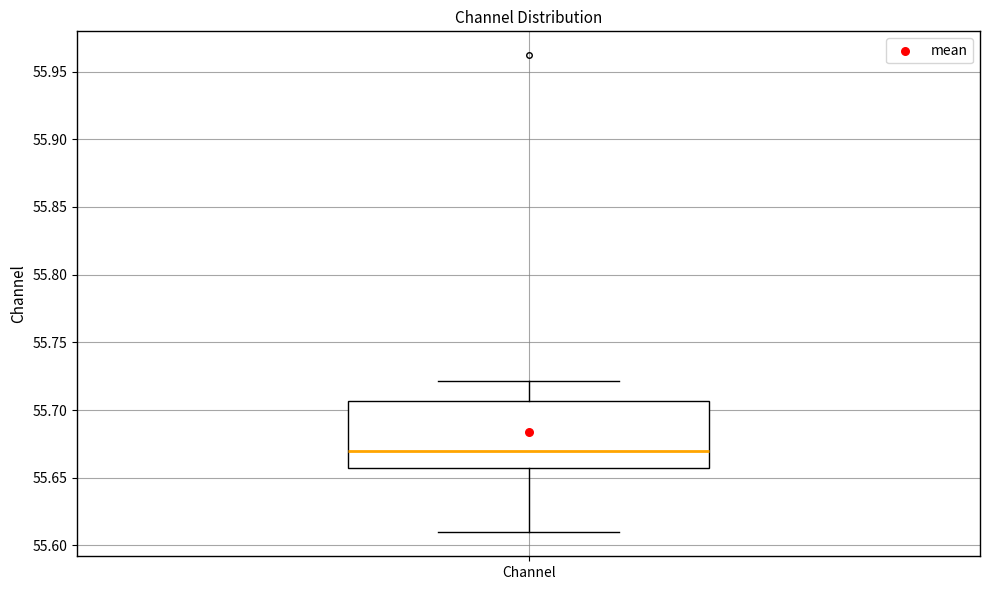

Where is the upper edge of the box for Channel on the y-axis? The values are not printed on the chart, so give them approximately, as read against the axis.

55.705